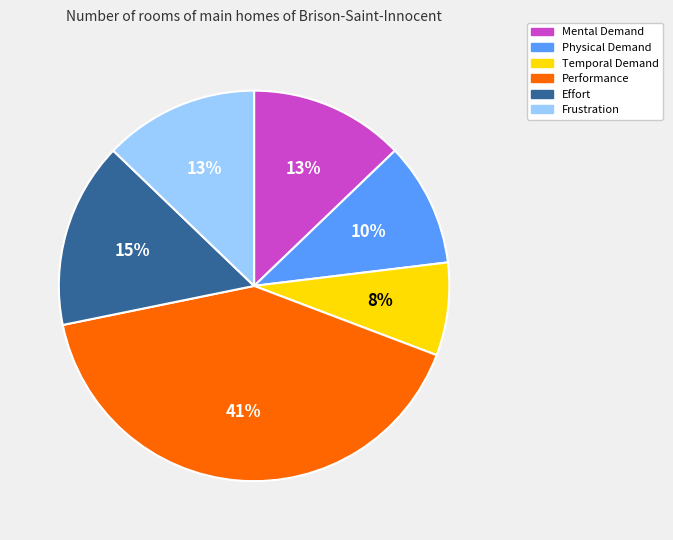

True or false: Temporal Demand accounts for 8% of the total.

True